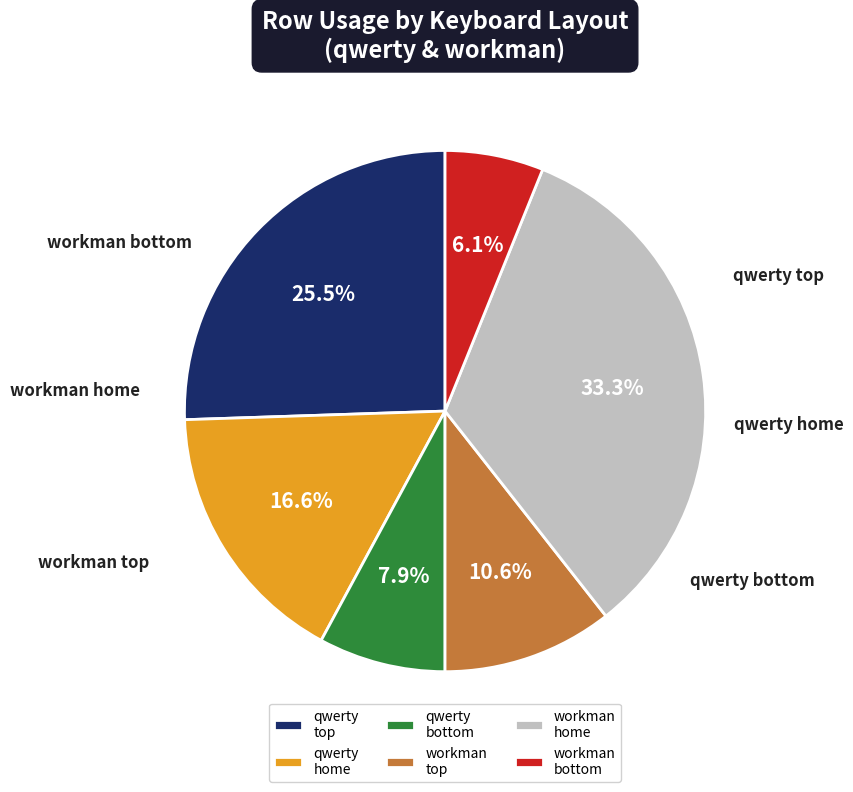

Is there any slice that represents more than half of the pie?

No